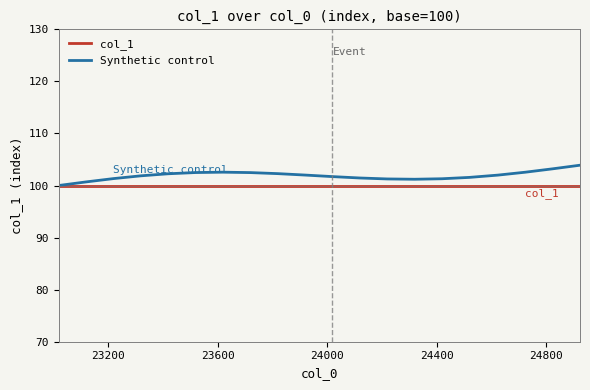

Which series has the largest total across all categories?

Synthetic control